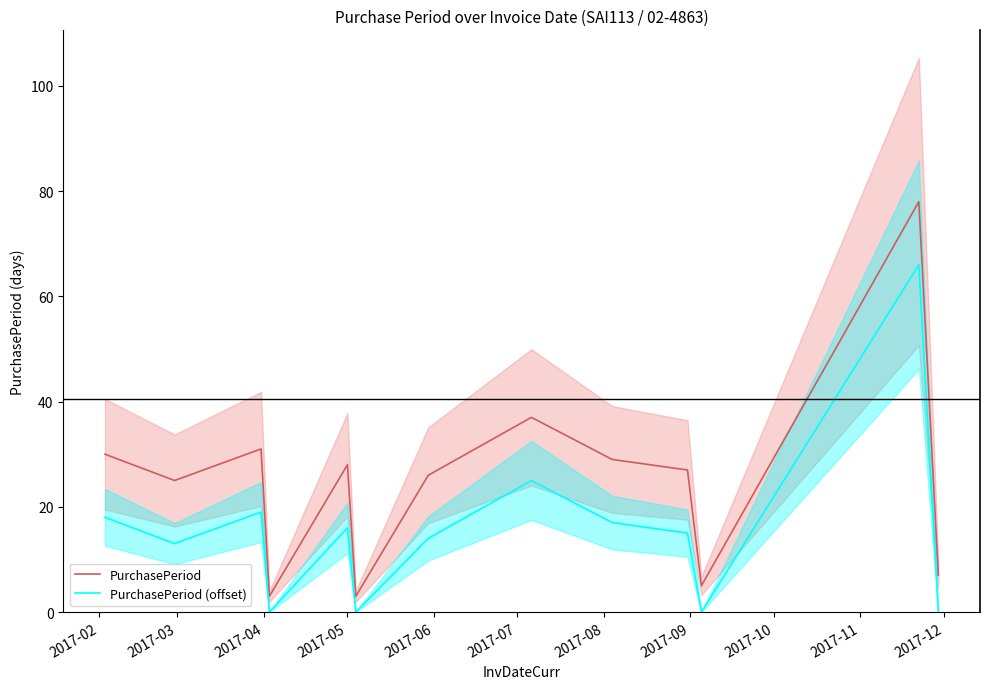

What is the highest value of the PurchasePeriod series?

78